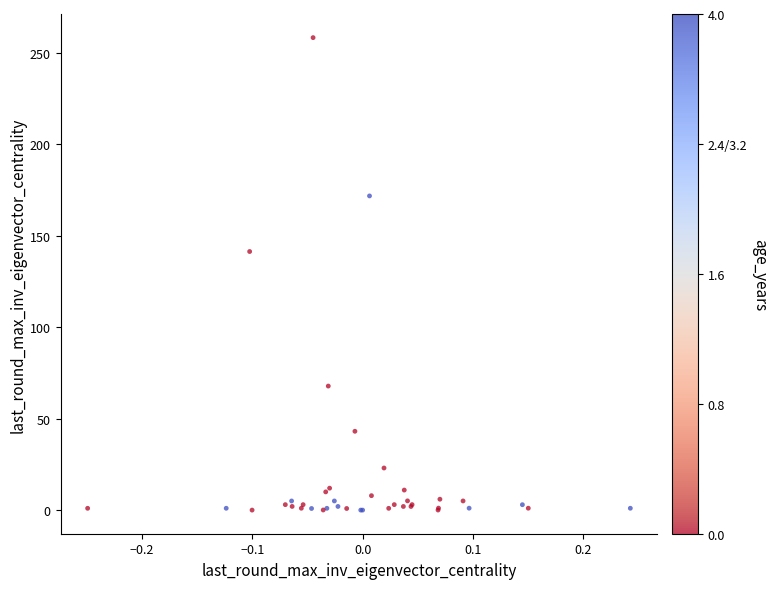

What Y value in the scatter plot is closest to 129?

141.3